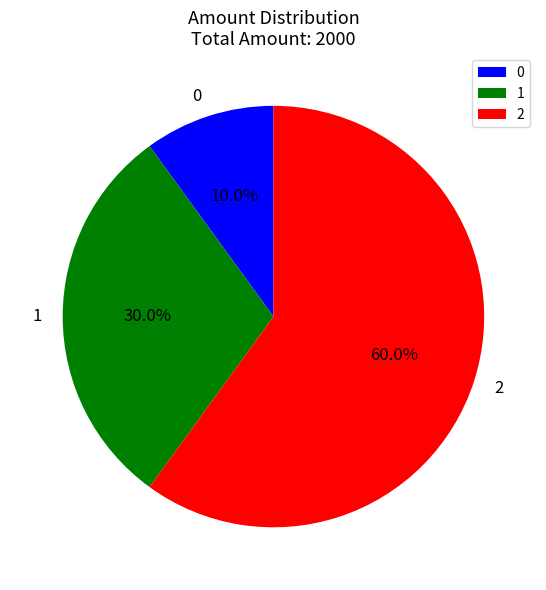

To the nearest percent, what percentage of the pie is 0?

10%